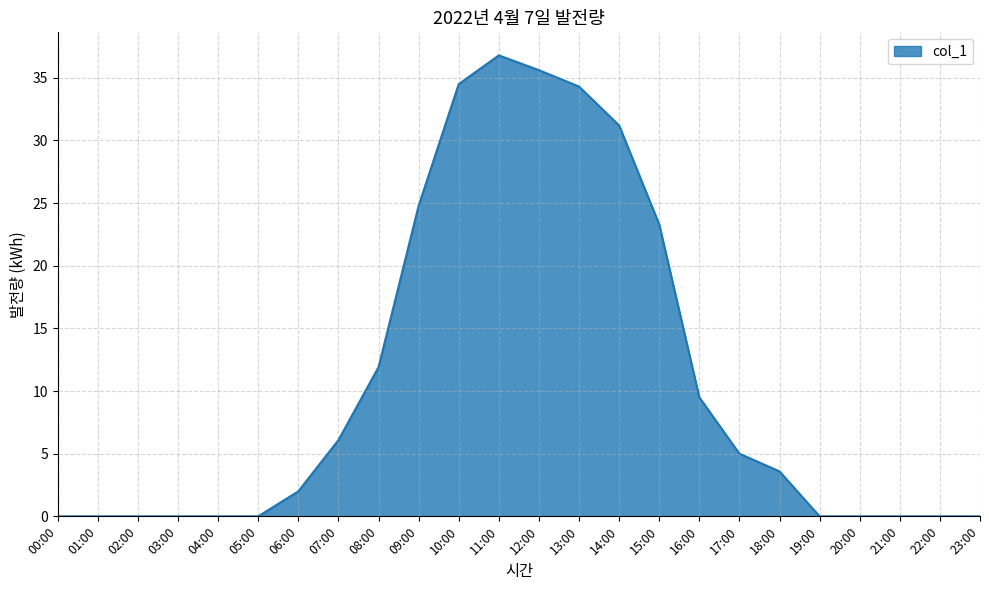

What is the greatest value displayed?

36.8